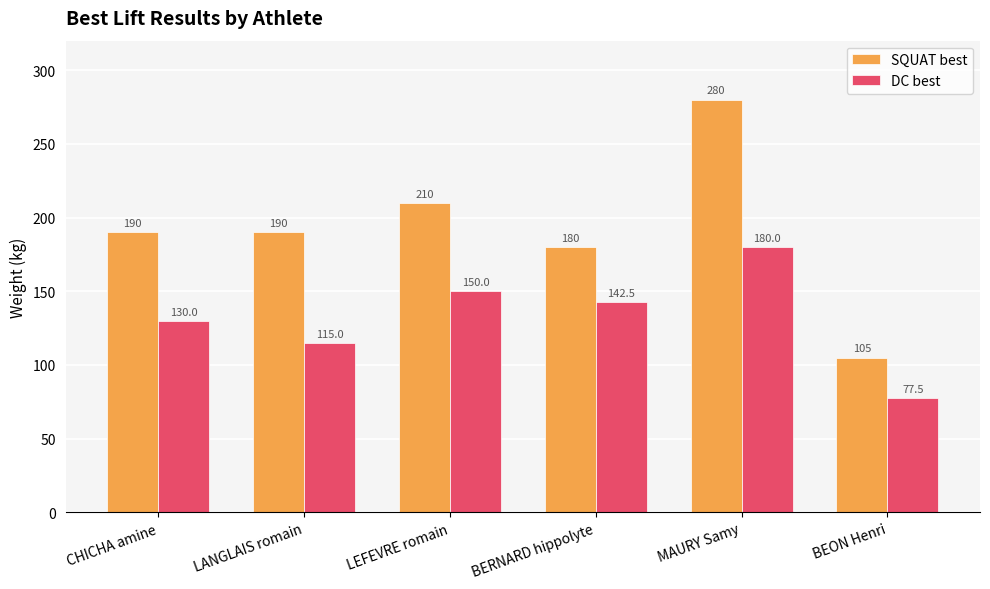

What is the label of the 4th bar from the right?

LEFEVRE romain